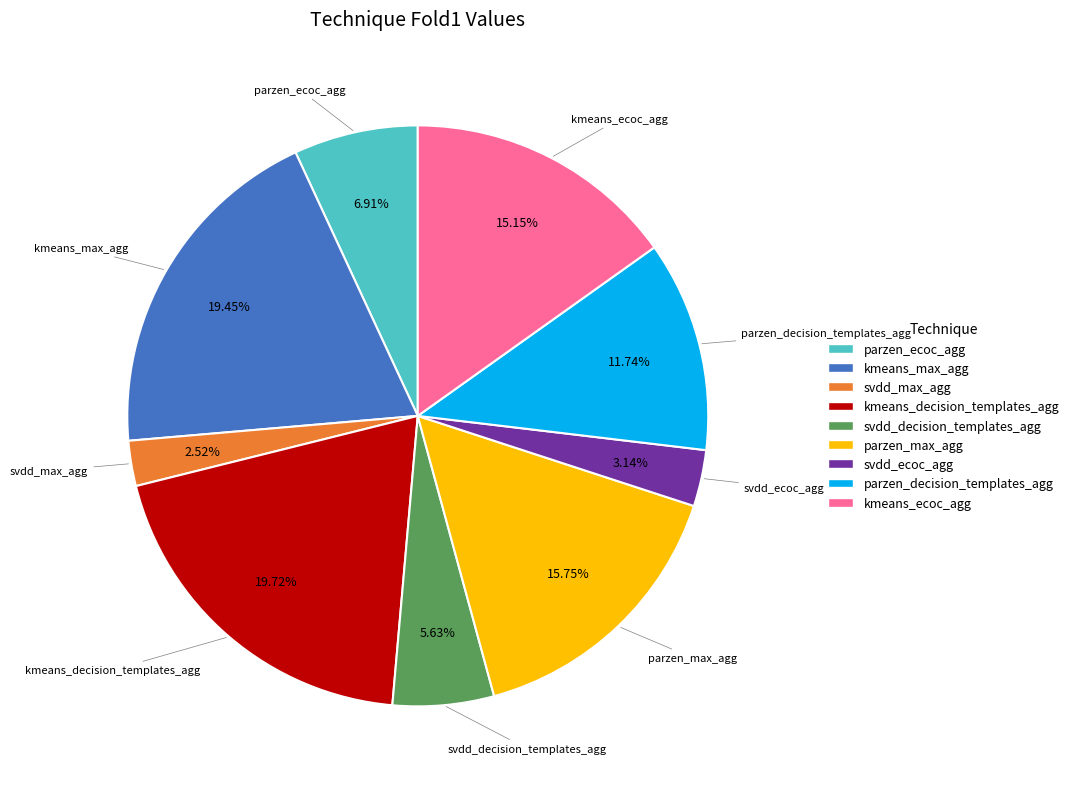

Is kmeans_decision_templates_agg the majority of the pie?

No